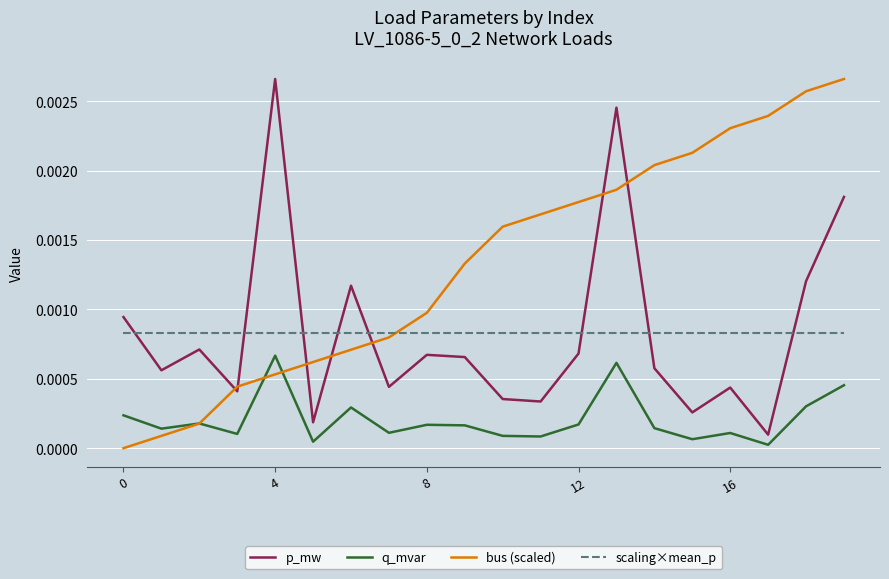

True or false: p_mw and scaling×mean_p cross at least once.

True